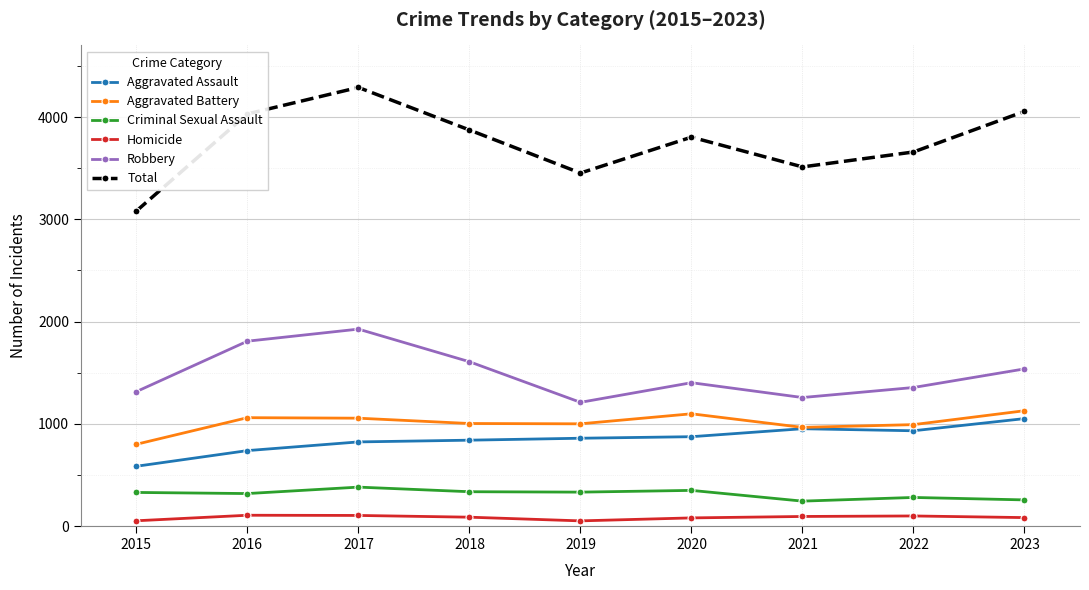

Which category has the highest value across all series?

2017